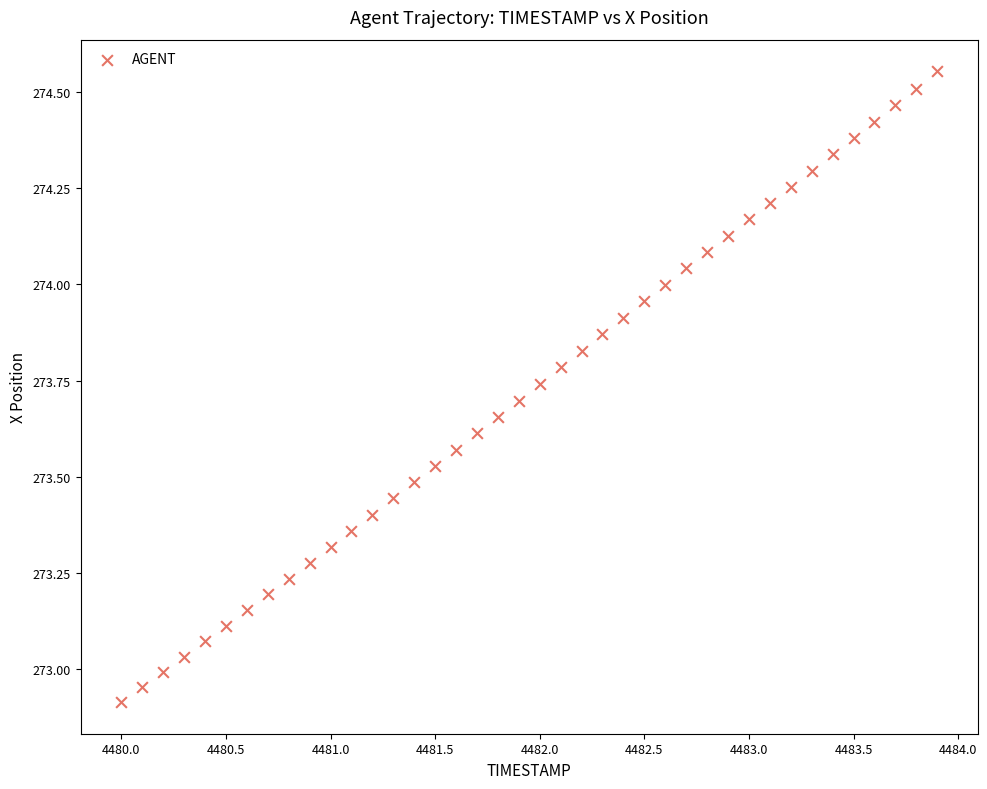

What is the range of X values (max minus min)?

3.9